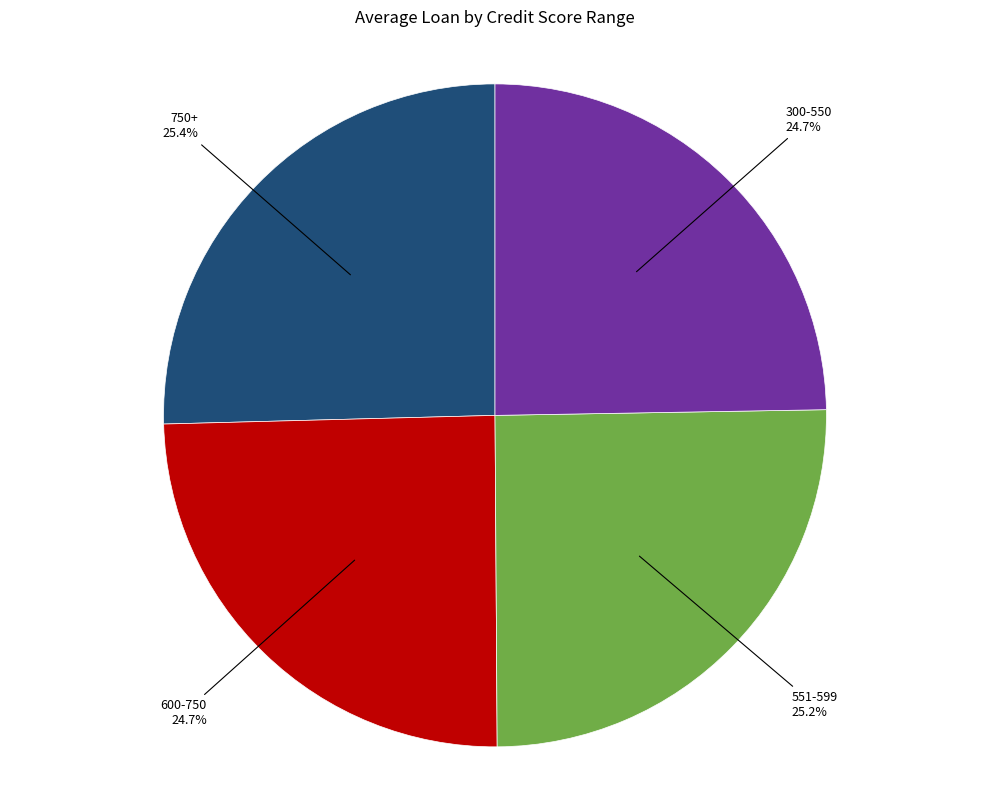

To the nearest percent, what is the combined percentage of 300-550 and 551-599?

50%